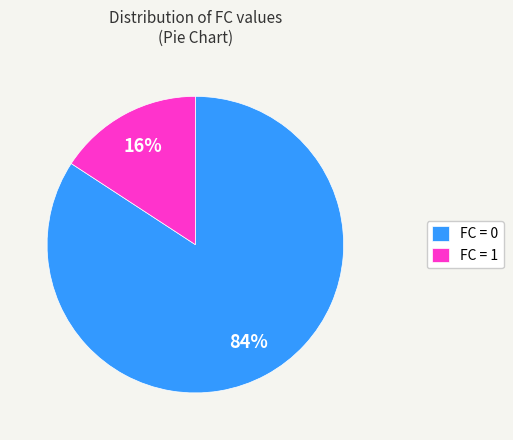

Is there a majority slice in this chart?

Yes